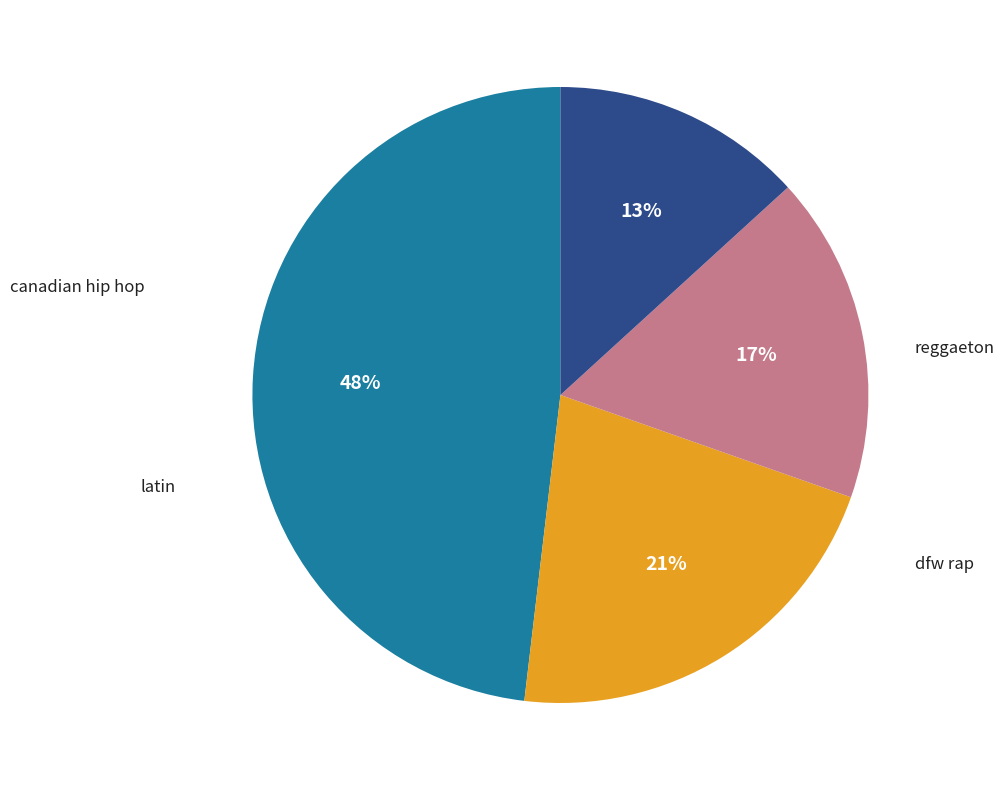

Count the number of slices in the pie.

4